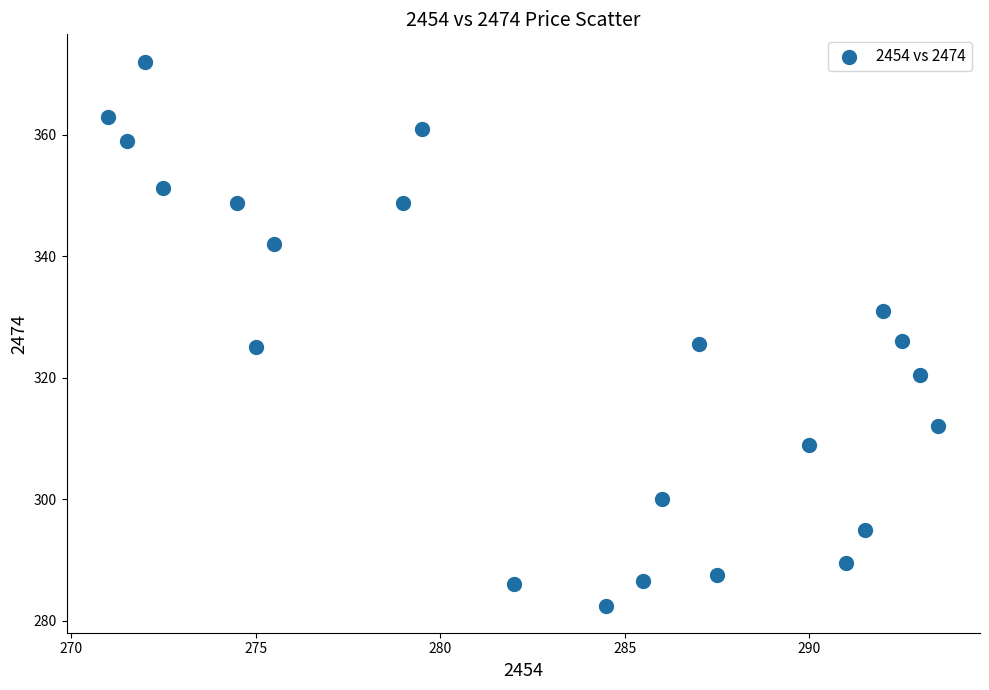

What is the range of X values (max minus min)?

22.5